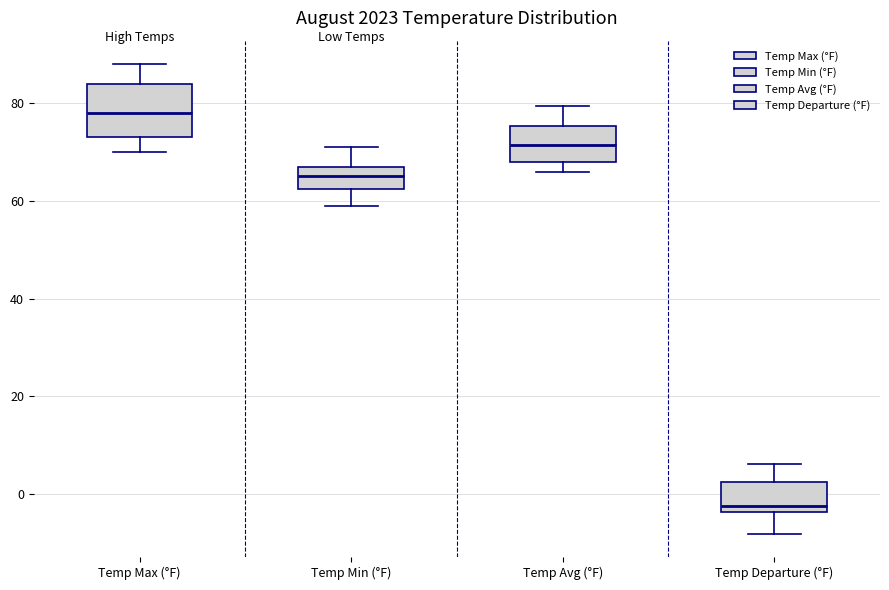

Reading left to right, read every box against the y-axis: the position of its median line, the range the box covers, and the ends of its whiskers. The values are not printed on the chart, so give them approximately, as read against the axis.

Temp Max (°F): median 78, box 74 to 84, whiskers 70 to 88
Temp Min (°F): median 66, box 62 to 68, whiskers 60 to 72
Temp Avg (°F): median 72, box 68 to 76, whiskers 66 to 80
Temp Departure (°F): median -2, box -4 to 2, whiskers -8 to 6